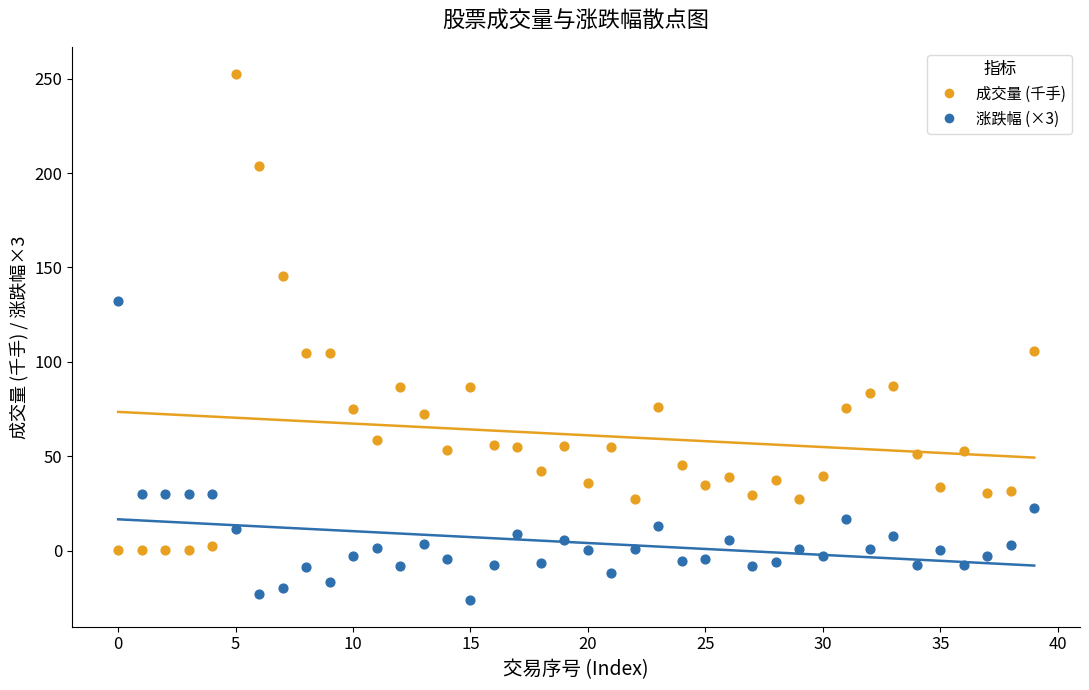

Across all data points, what is the range of Y values (max minus min)?

279.0